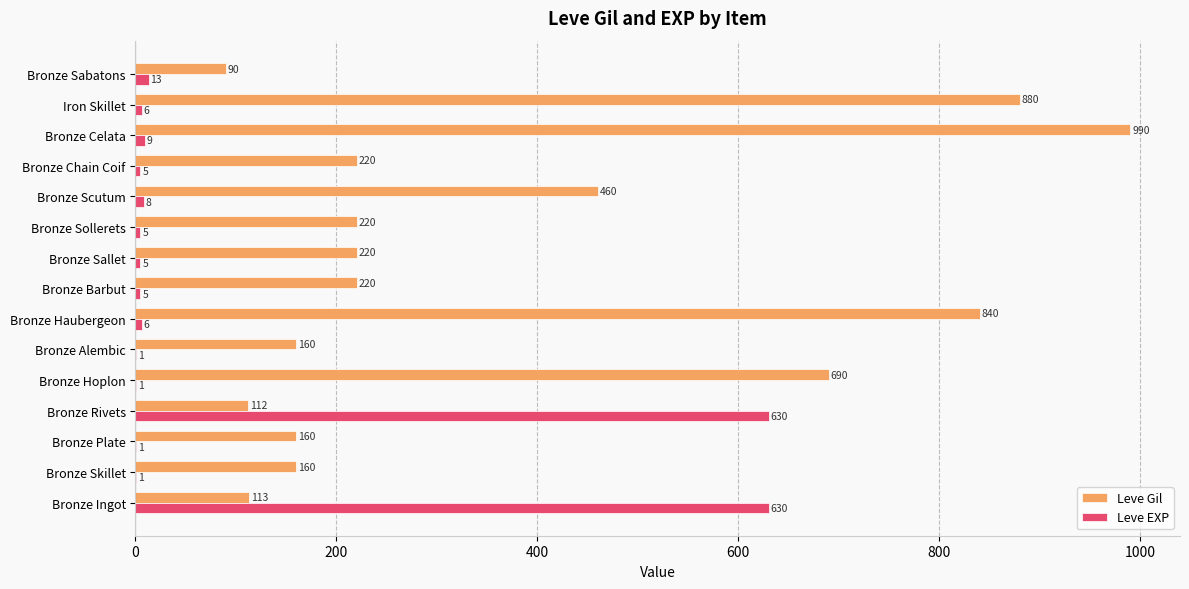

What is the greatest value displayed?

990